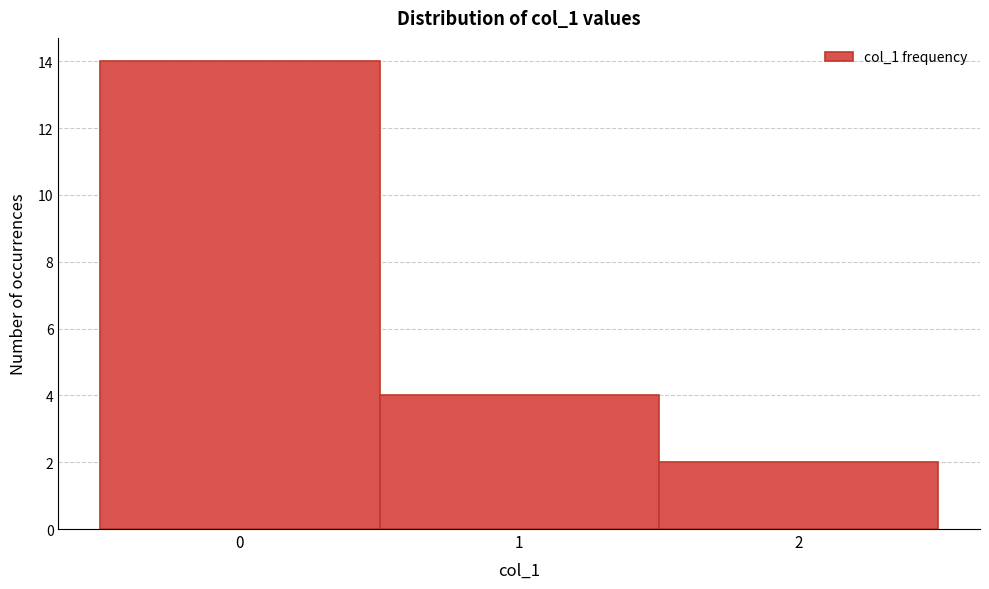

Over which range of the x-axis is the bar tallest?

-0.5 to 0.5